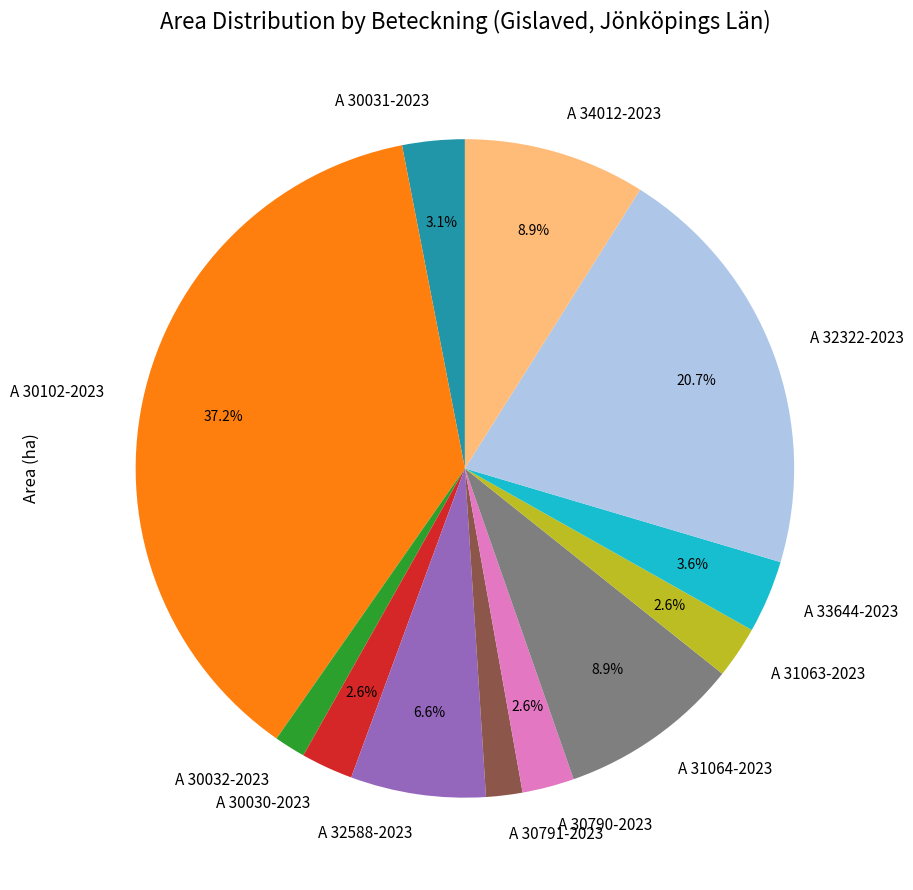

The A 31064-2023 slice represents 17% of the pie. True or false?

False